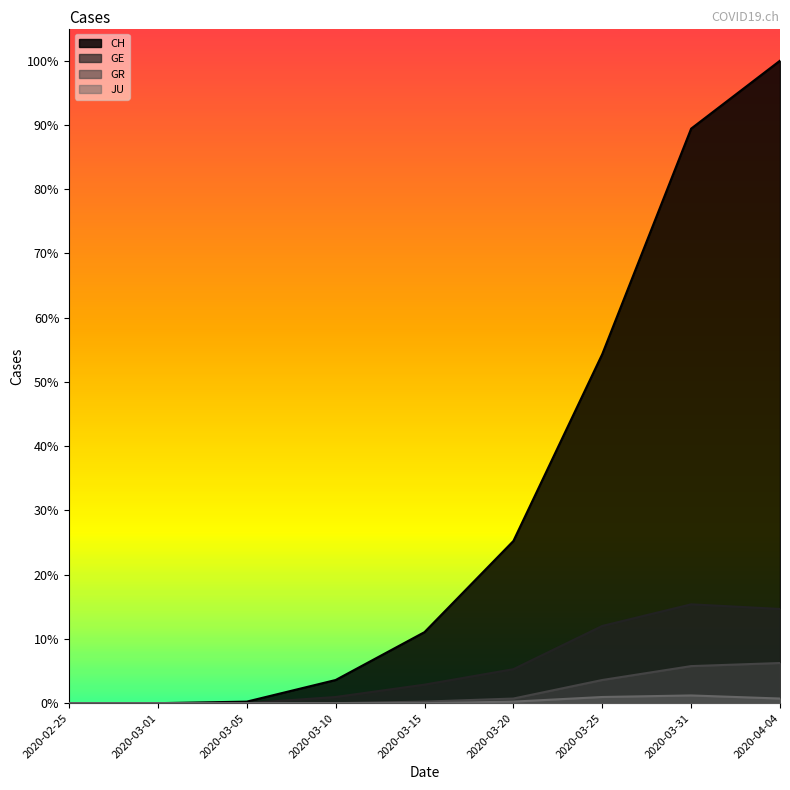

Which category has the lowest value across all series?

2020-02-25